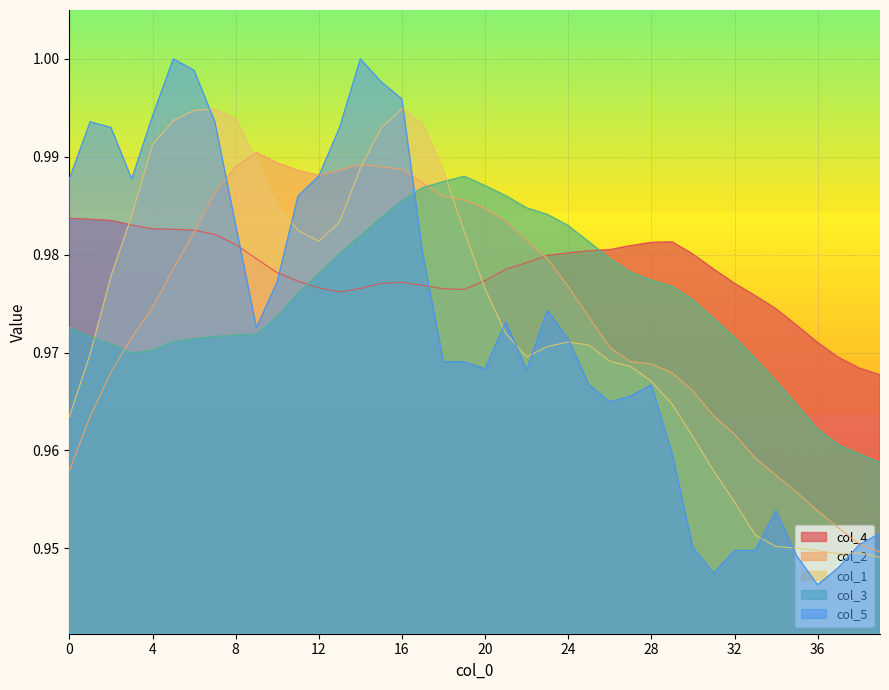

How many categories are shown in the chart?

40